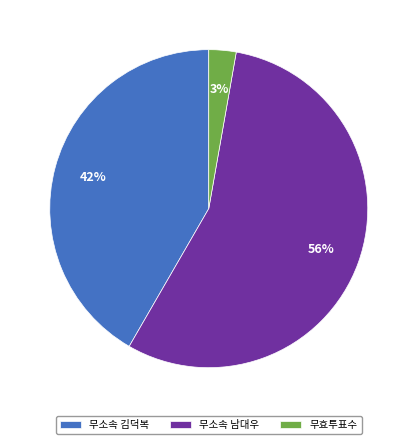

Which category has the smallest portion of the pie?

무효투표수